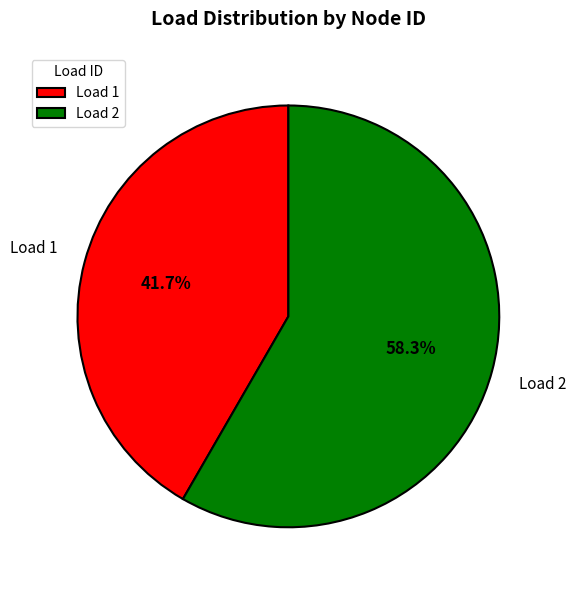

Rank the categories by value from highest to lowest.

Load 2, Load 1